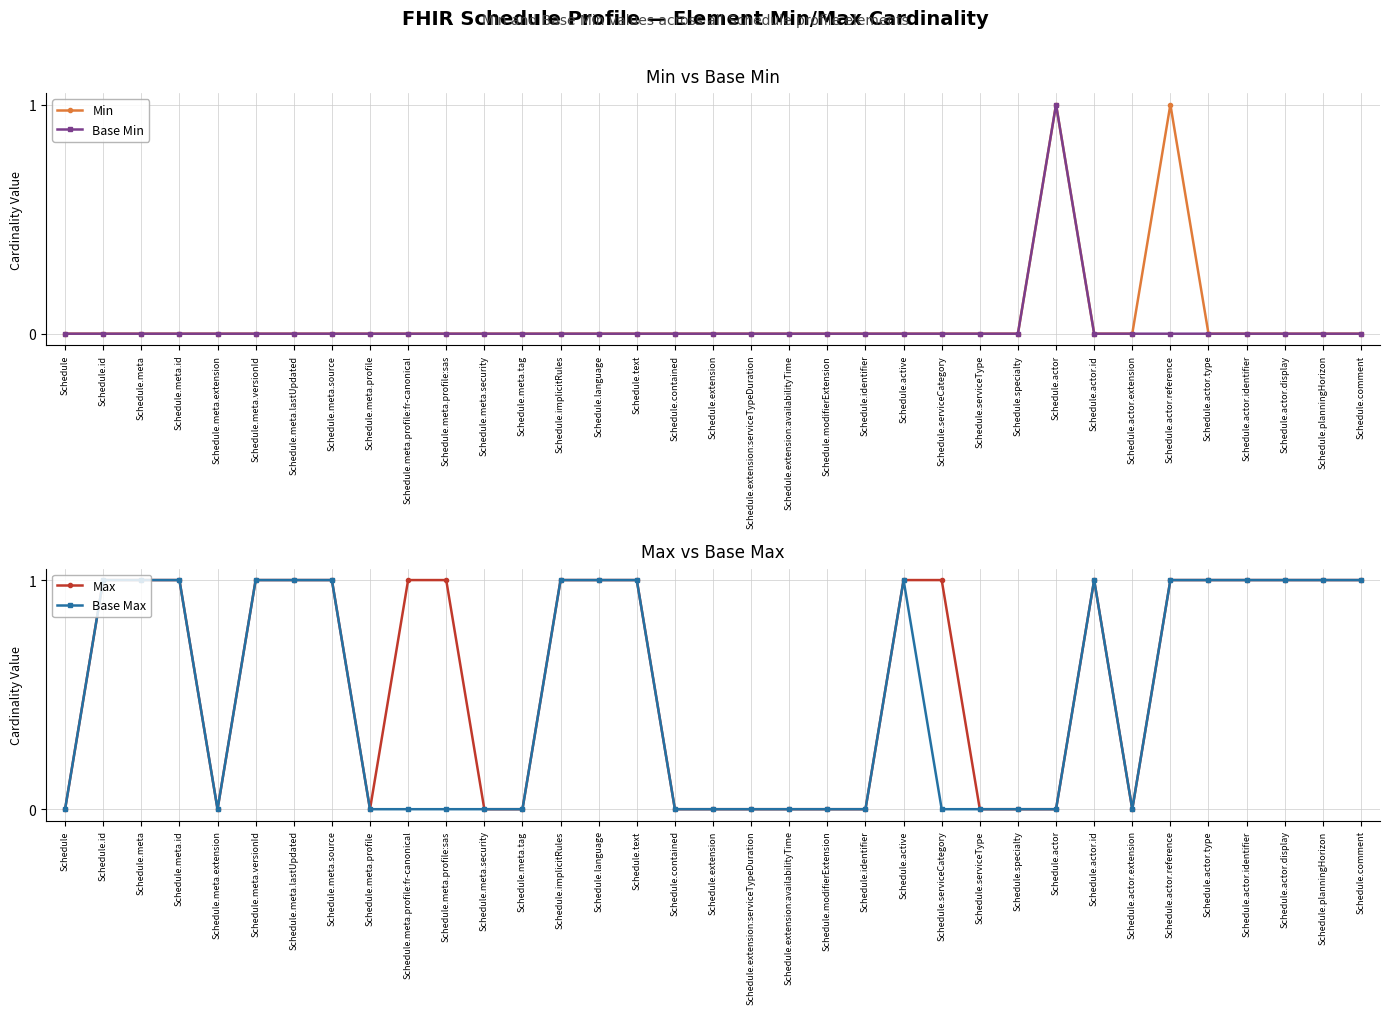

Is it true that Base Min equals 0 at Schedule.contained?

True